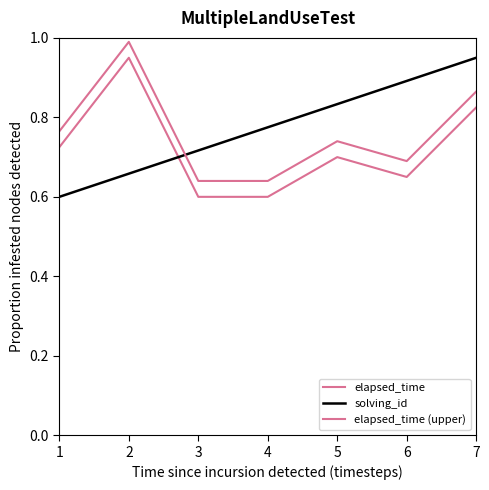

How many lines are shown in the chart?

3